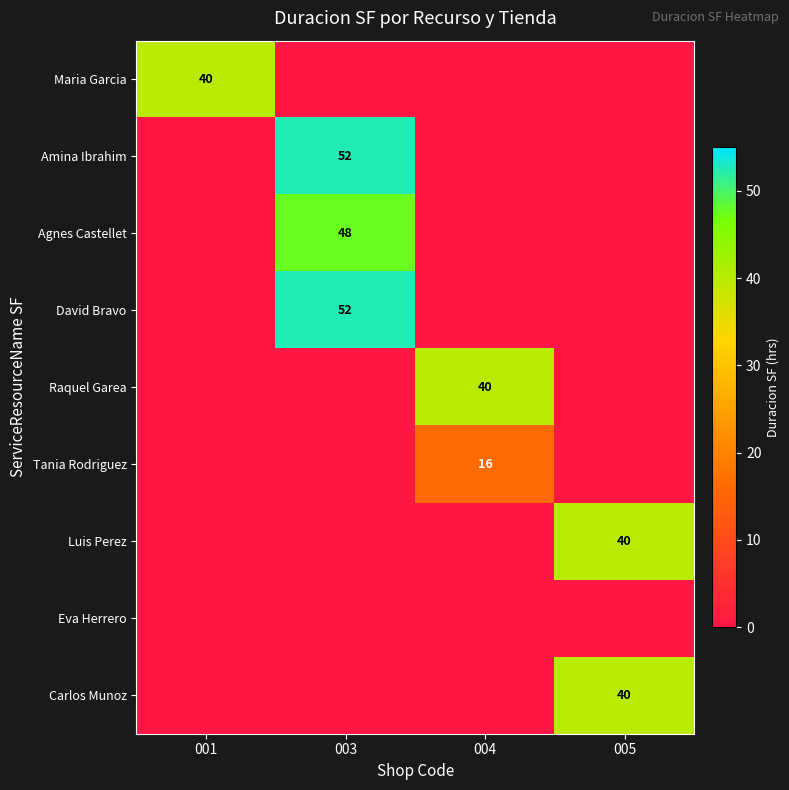

Rank the categories by Agnes Castellet value from lowest to highest.

001, 004, 005, 003